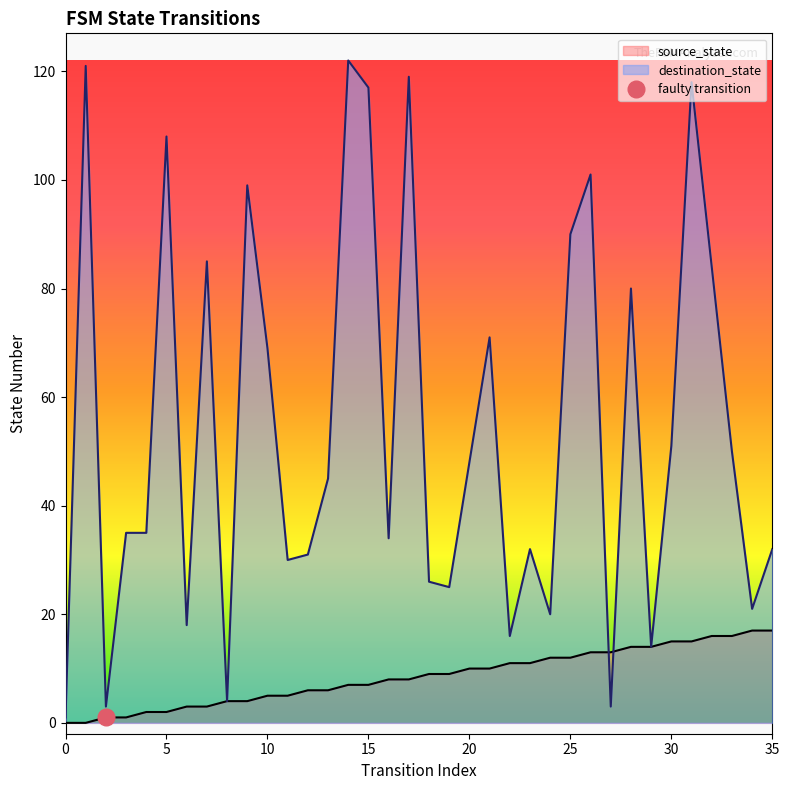

Where does the source_state series first go above 9?

20